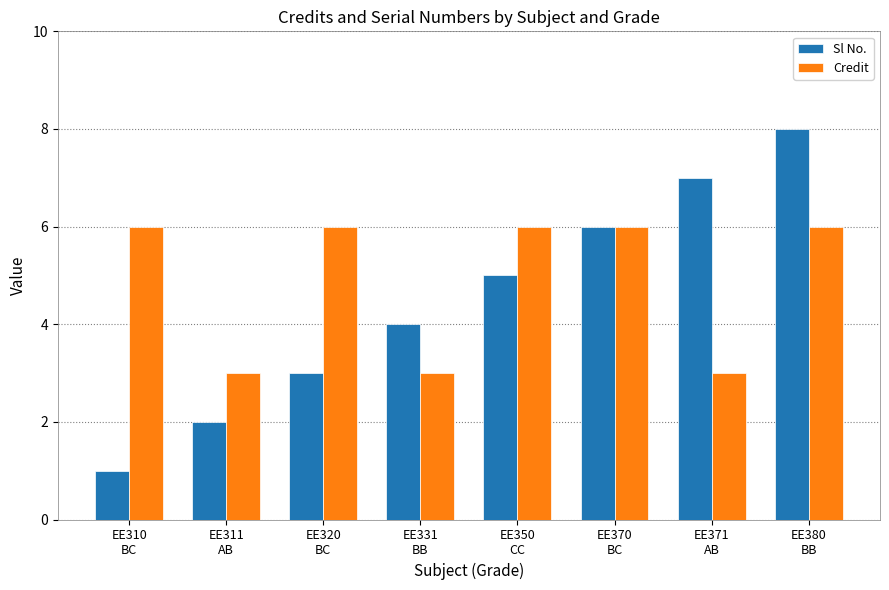

What is the label of the 5th bar from the left?

EE350
CC